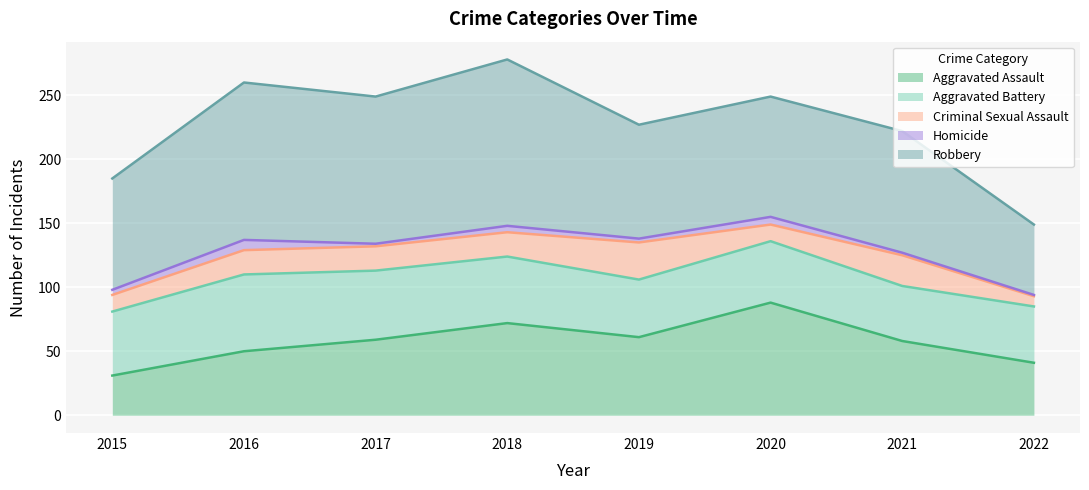

What is the minimum value shown in the chart?

1